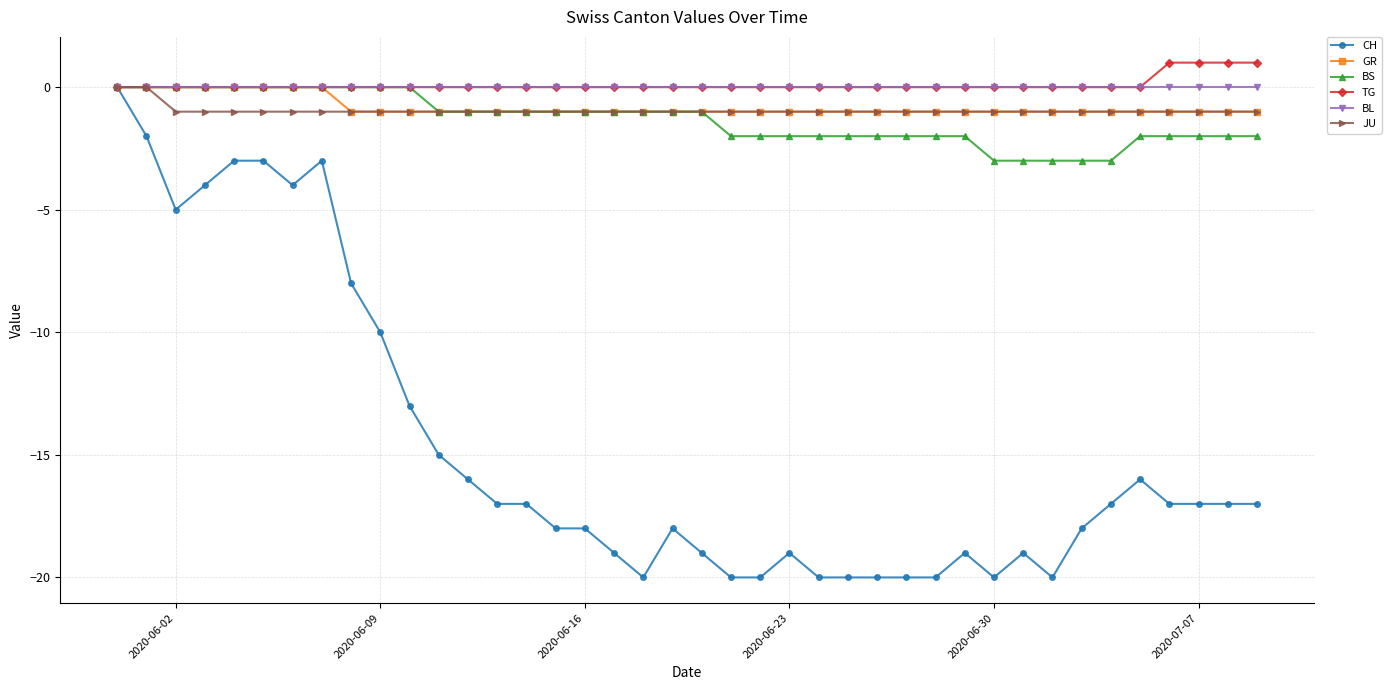

Which series has the widest spread of values?

CH